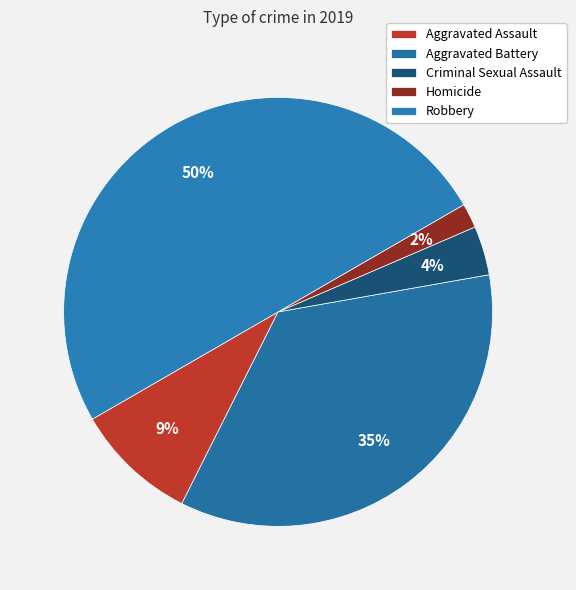

How many segments does this pie chart have?

5